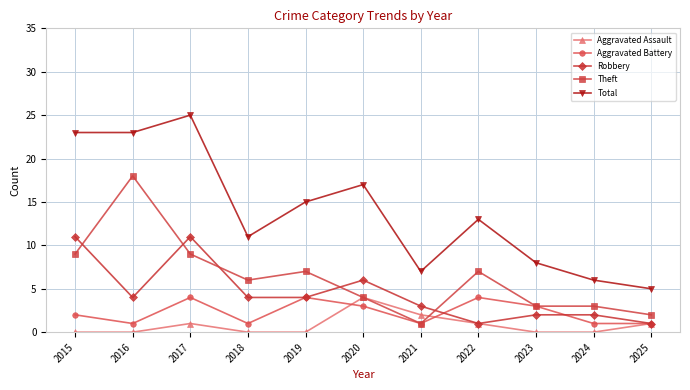

The Total series shows 10 at 2017. True or false?

False